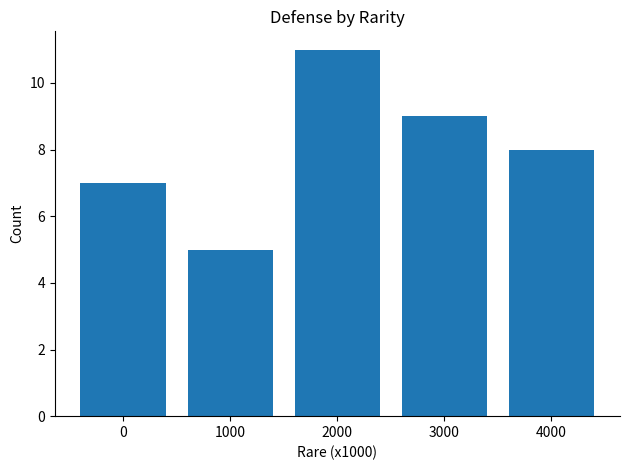

True or false: the data shows 2 at 3000.

False